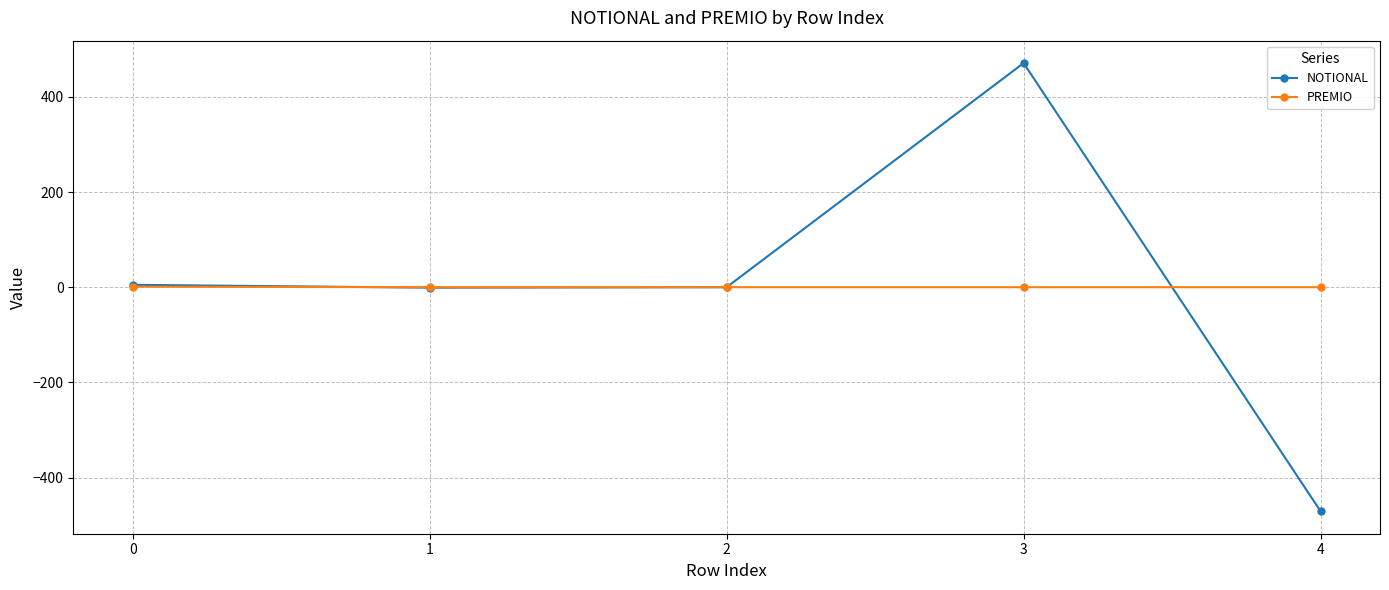

Which series has the widest spread of values?

NOTIONAL